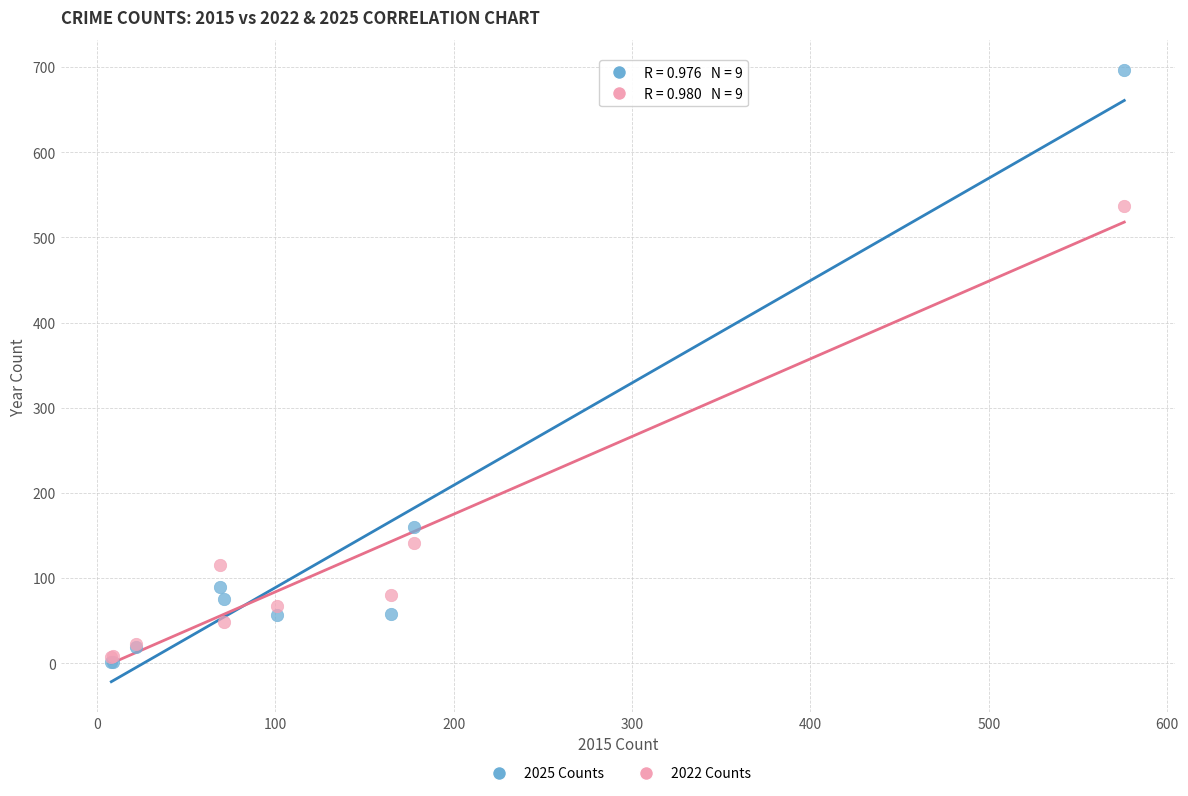

What are all the series names shown in the legend?

2025 Counts, 2022 Counts